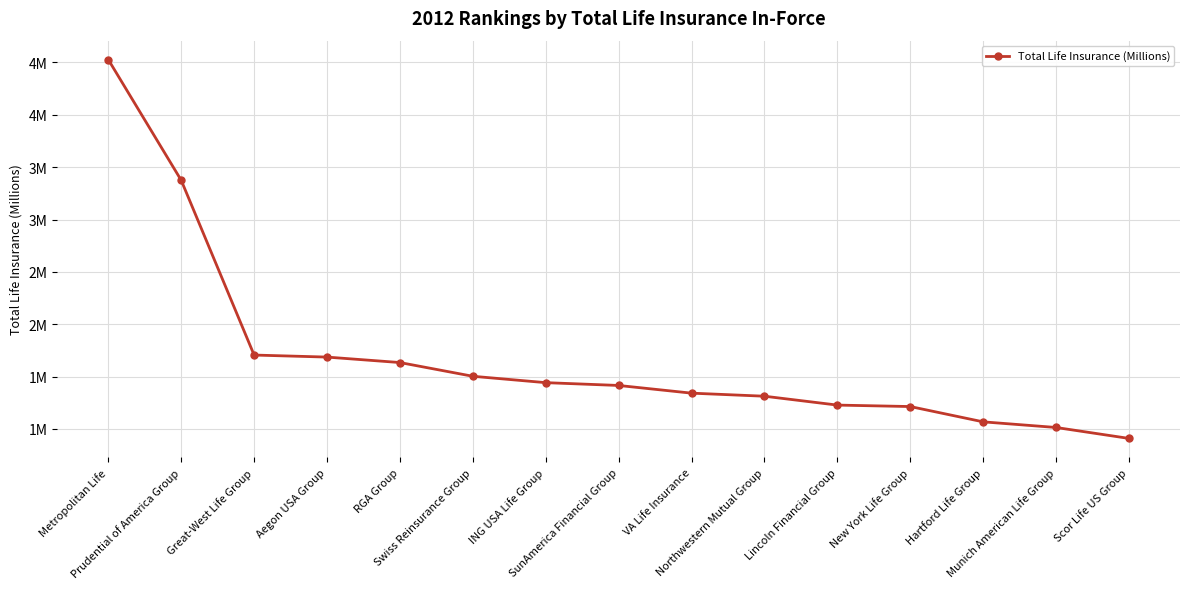

List the labels in order of value, largest first.

Metropolitan Life, Prudential of America Group, Great-West Life Group, Aegon USA Group, RGA Group, Swiss Reinsurance Group, ING USA Life Group, SunAmerica Financial Group, VA Life Insurance, Northwestern Mutual Group, Lincoln Financial Group, New York Life Group, Hartford Life Group, Munich American Life Group, Scor Life US Group